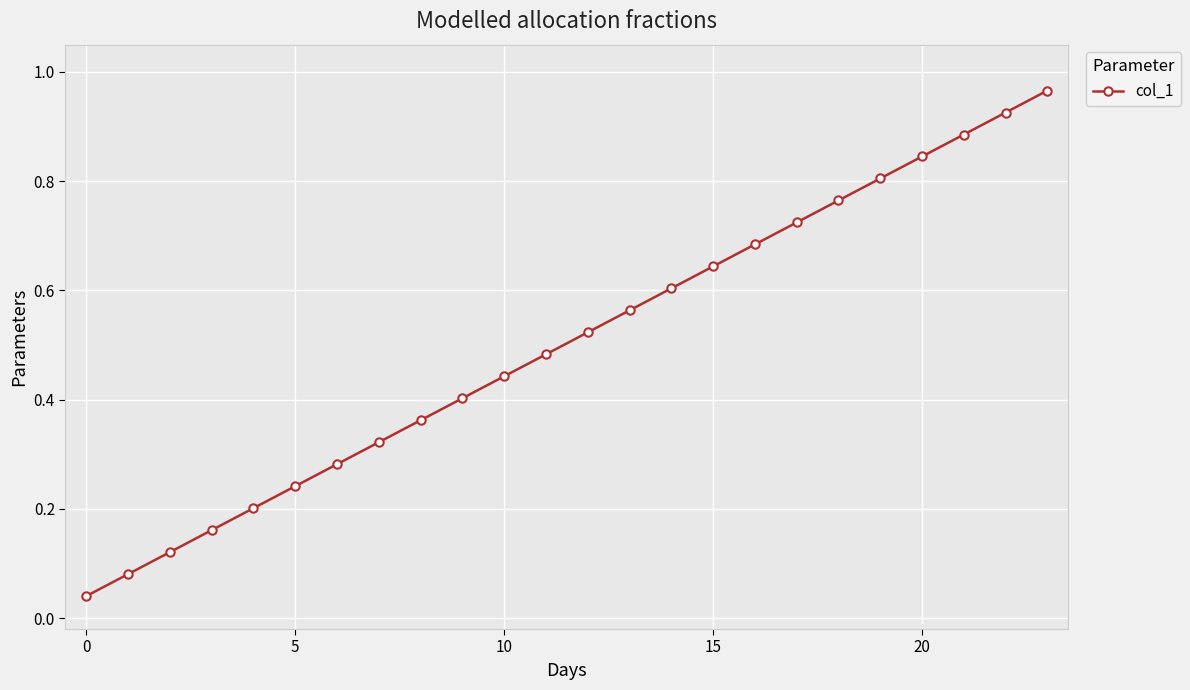

What is the sum of all values?

12.1